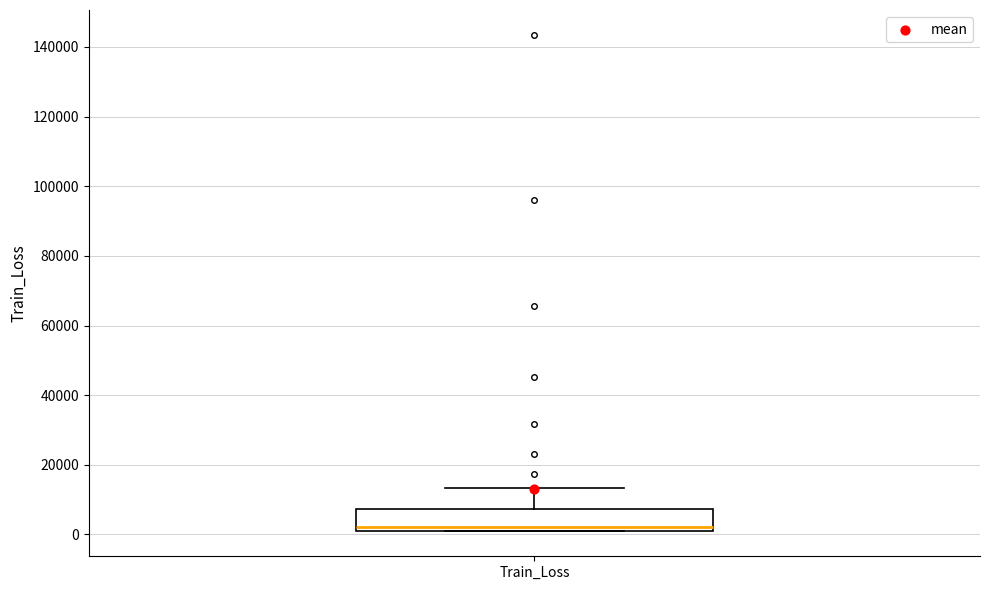

Transcribe this box plot: give where the median line is, the range the box spans, and where the two whiskers end, as read against the y-axis. The values are not printed on the chart, so give them approximately, as read against the axis.

median 2000 (just above the box's lower edge), box 2000 to 8000, whiskers 0 to 14000